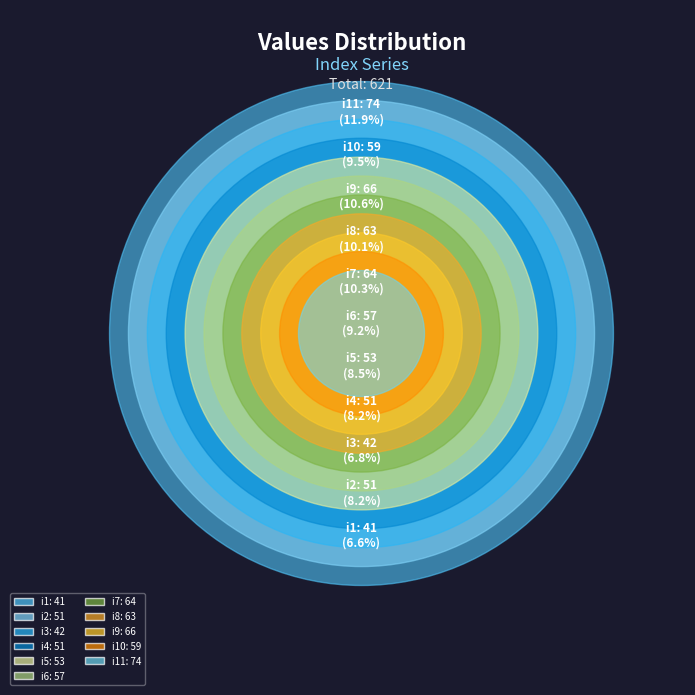

Which has a higher value, i3 or i2?

i2